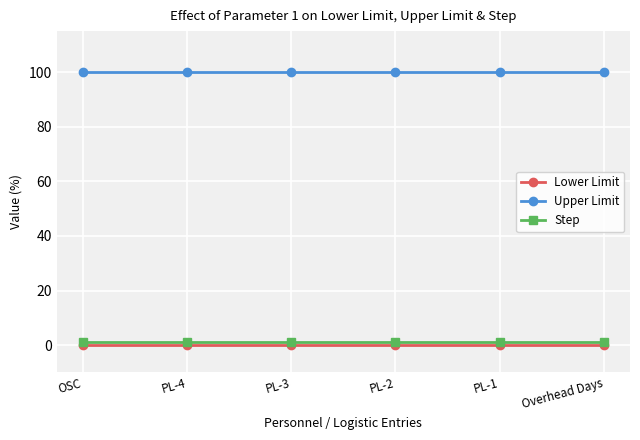

What are all the series names shown in the legend?

Lower Limit, Upper Limit, Step